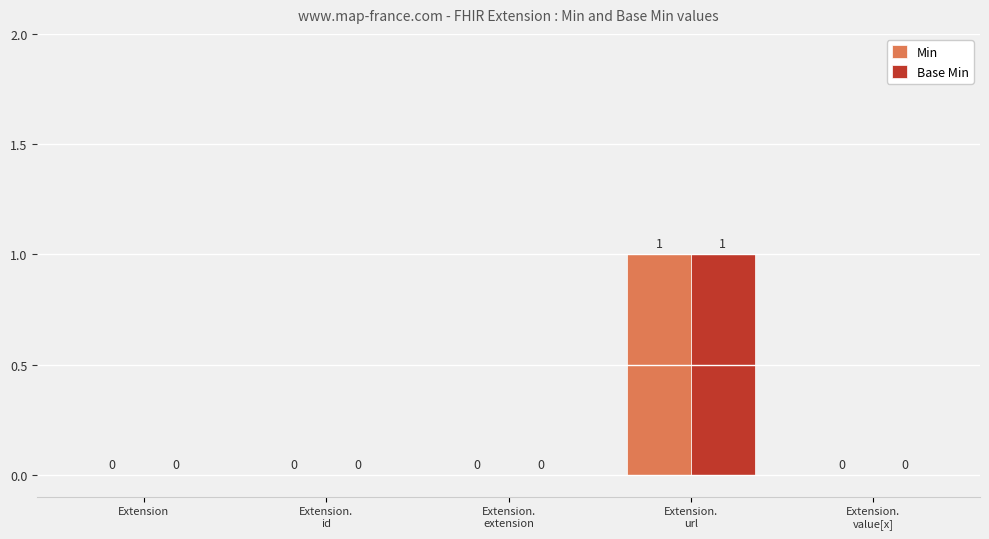

Is it true that Min equals 1 at Extension.
value[x]?

False